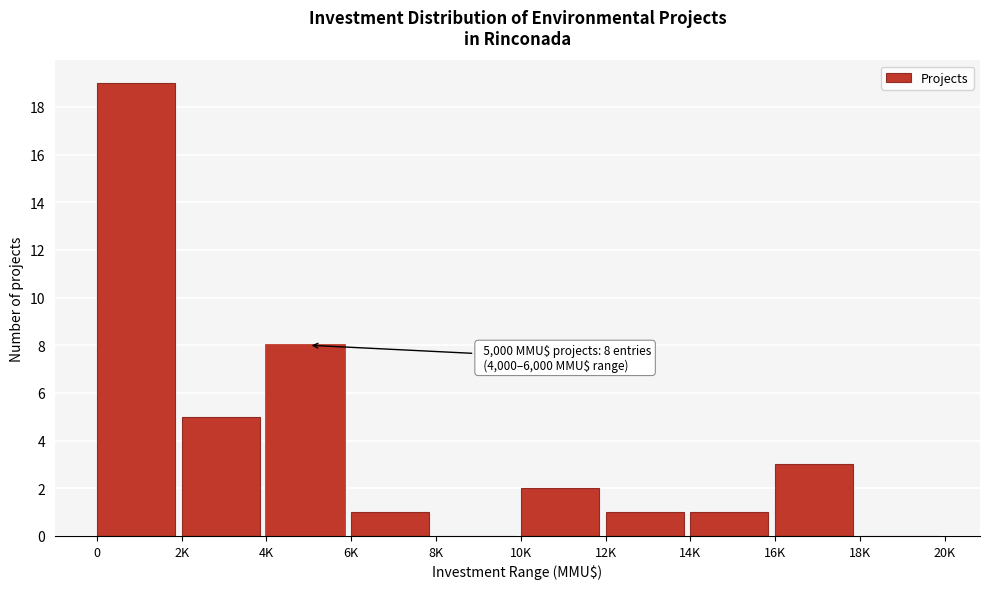

Reading right to left, list all the values displayed in this chart.

18K=0	16K=3	14K=1	12K=1	10K=2	8K=0	6K=1	4K=8	2K=5	0=19